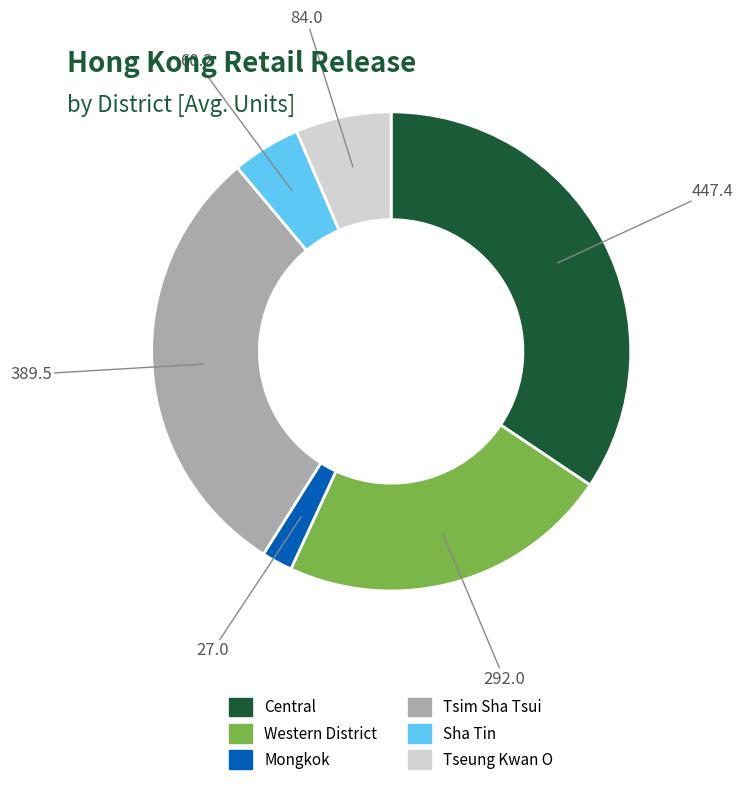

Rank the categories by value from highest to lowest.

Central, Tsim Sha Tsui, Western District, Tseung Kwan O, Sha Tin, Mongkok